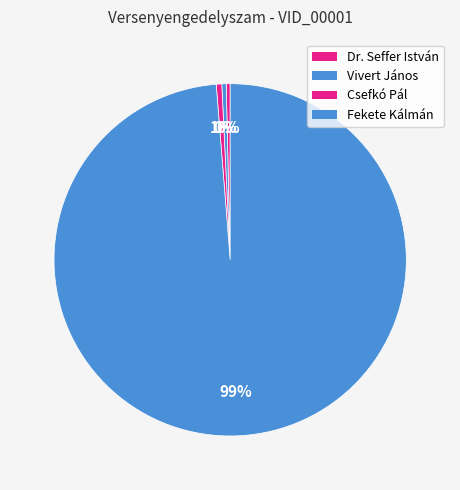

Does Csefkó Pál account for over 50% of the chart?

No